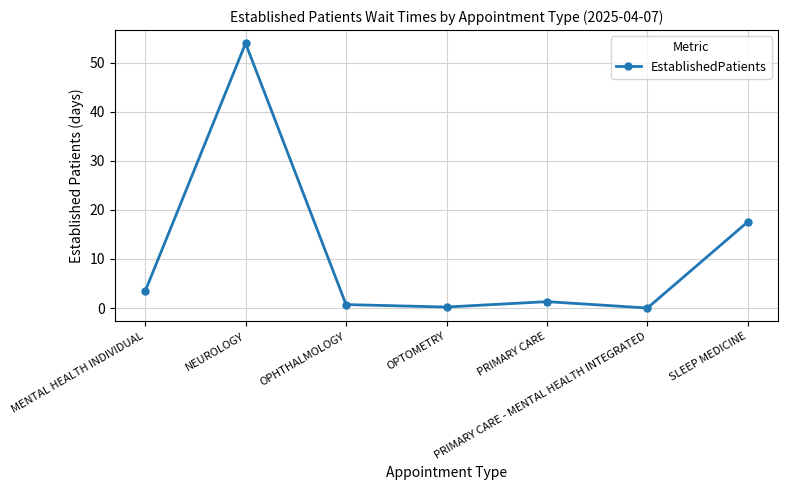

What is the greatest value displayed?

54.0